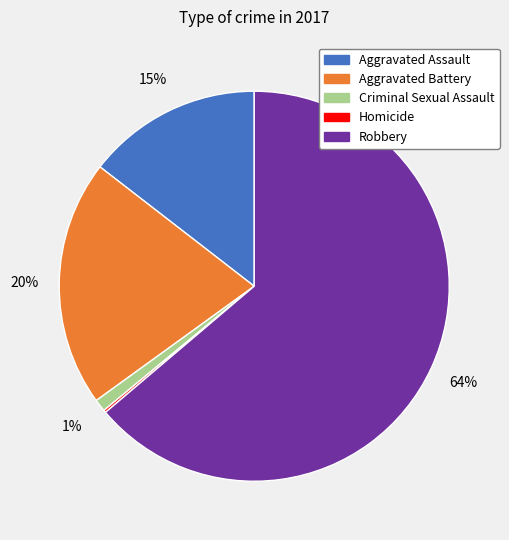

To the nearest percent, what is the combined percentage of Robbery and Aggravated Battery?

84%